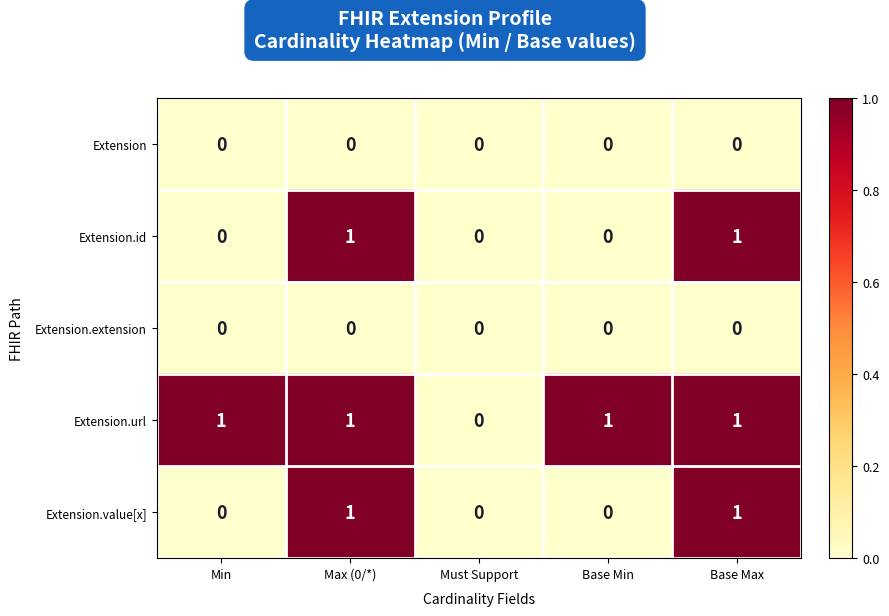

Is it true that Extension.id equals 2 at Base Max?

False